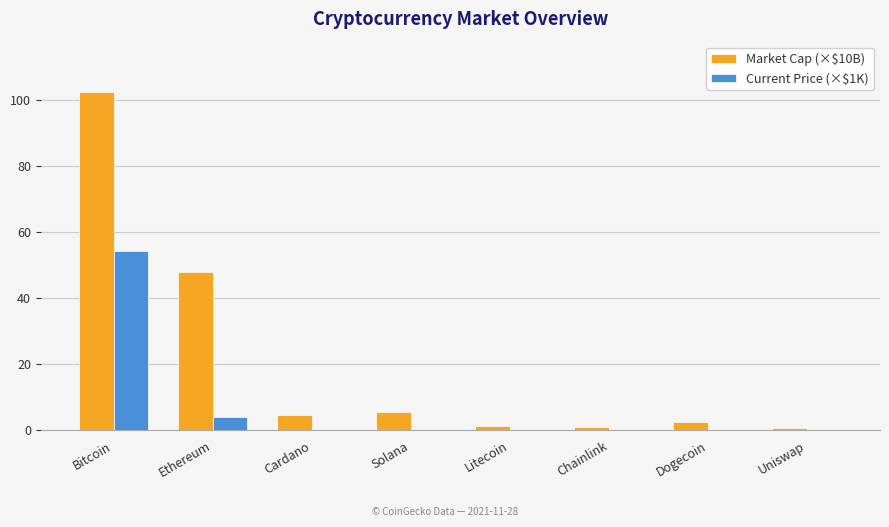

Which series has the largest range (max minus min)?

Market Cap (×$10B)